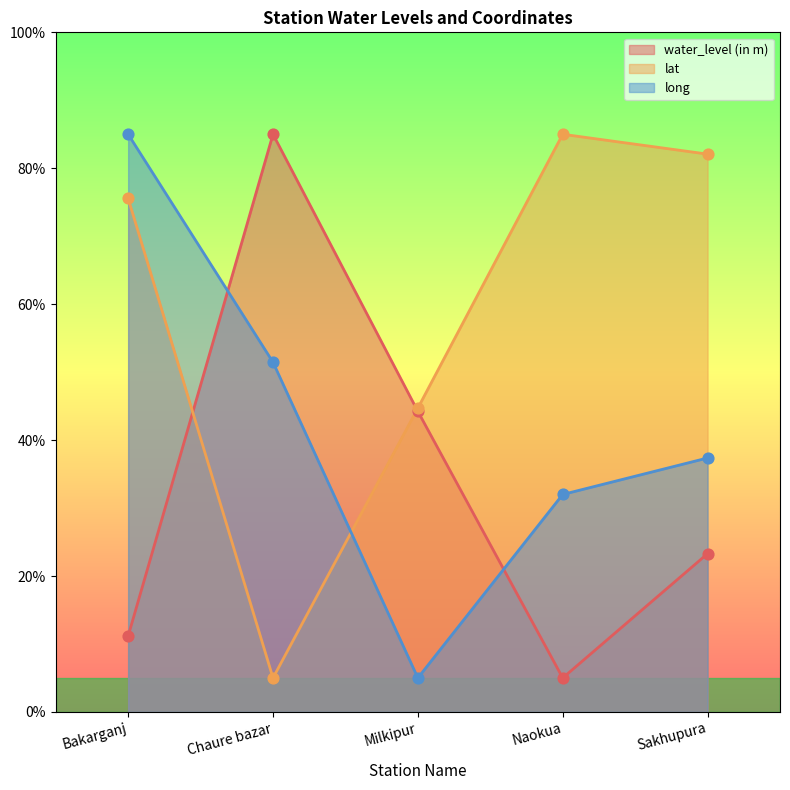

What are all the series names shown in the legend?

water_level (in m), lat, long